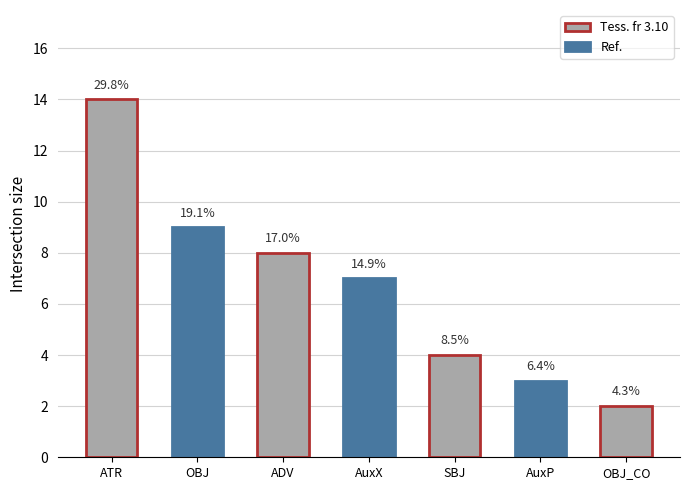

How many bars are there in total?

7